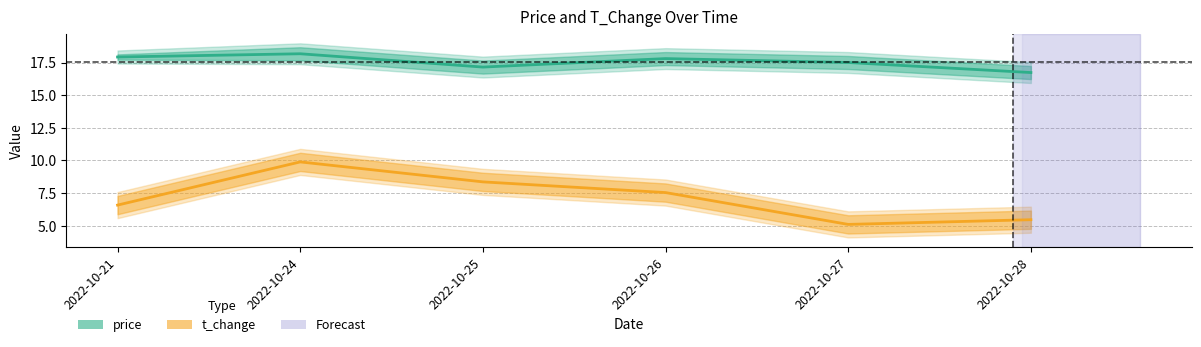

Is the value of price at 2022-10-27 greater than the value of t_change at 2022-10-27?

Yes